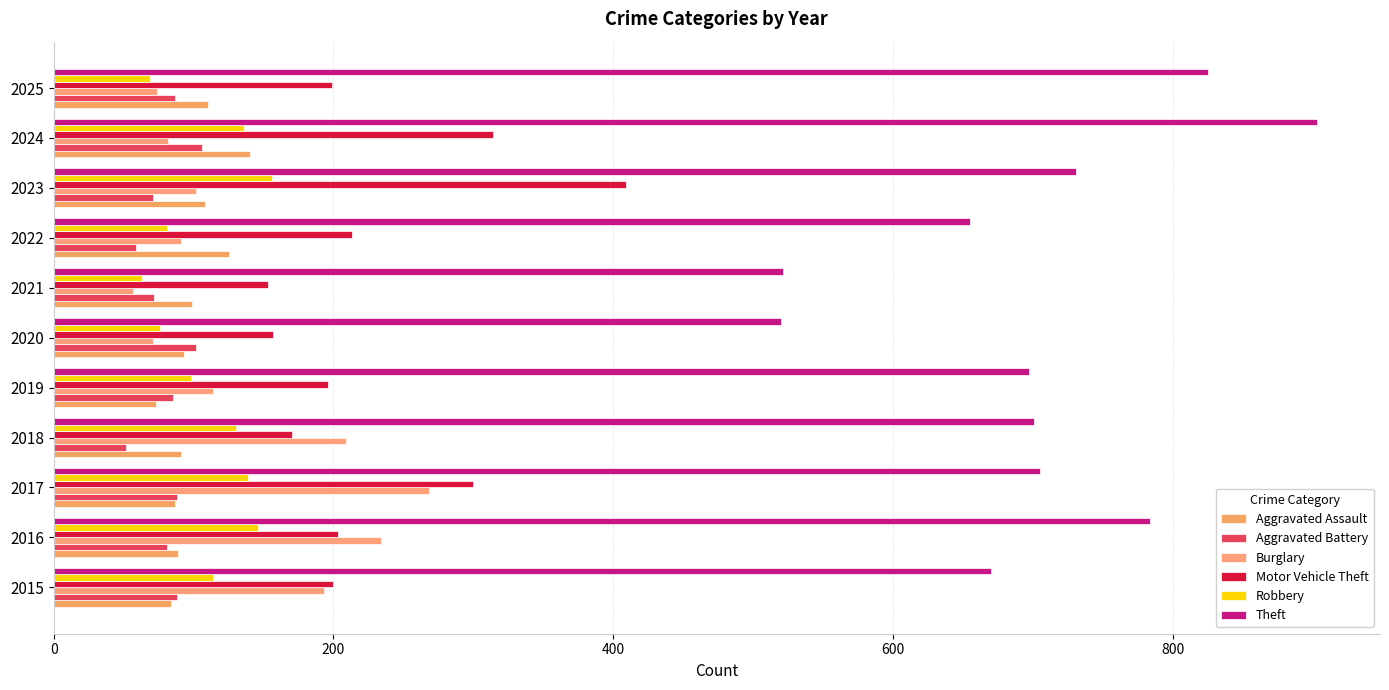

What are all the series names shown in the legend?

Aggravated Assault, Aggravated Battery, Burglary, Motor Vehicle Theft, Robbery, Theft